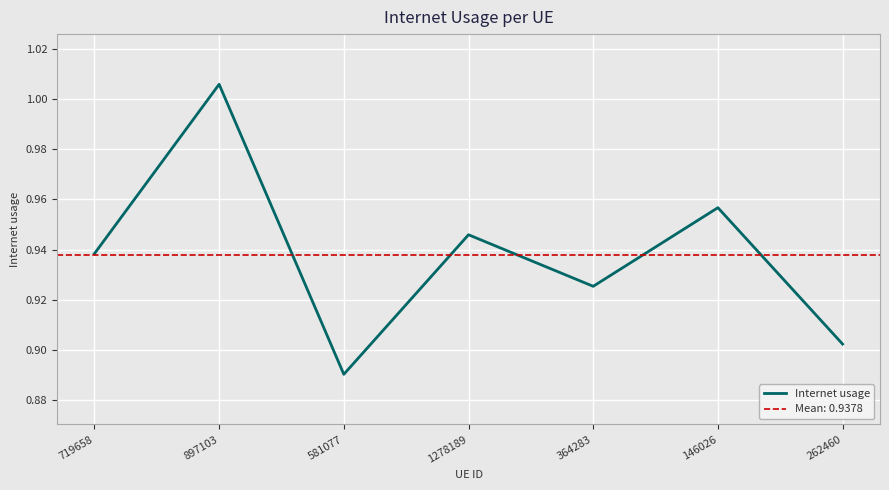

What is the sum of the values at 146026 and 262460?

1.9